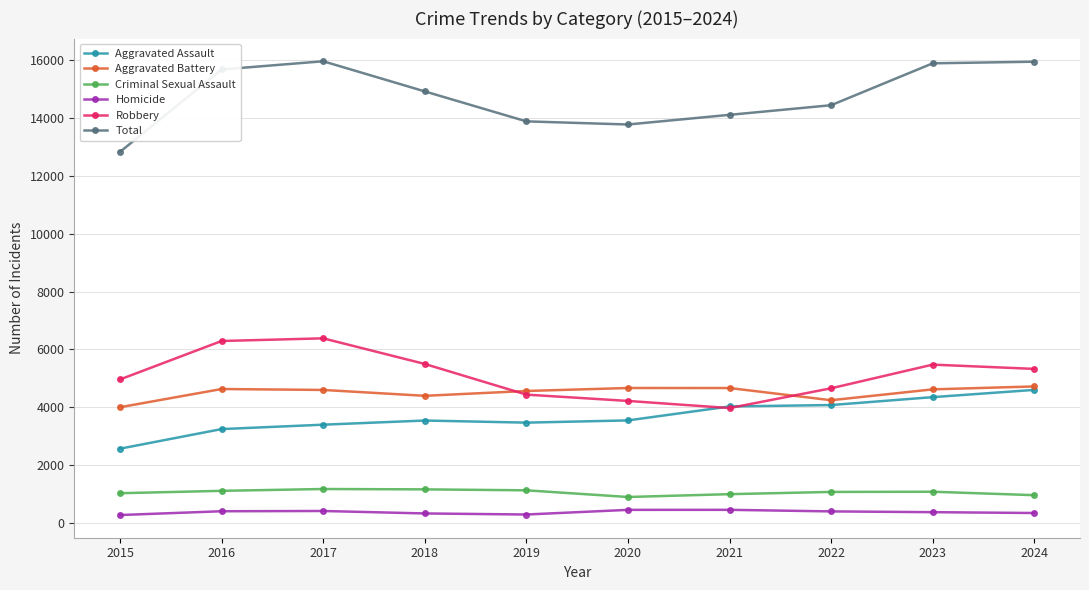

At how many categories does at least one series exceed 12683?

10